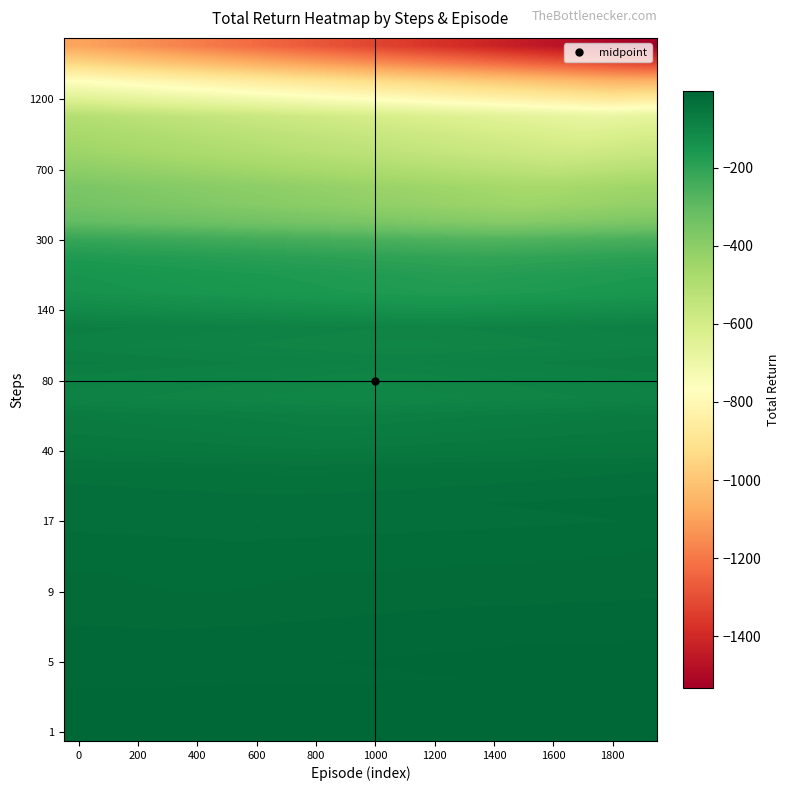

What is the minimum value shown in the chart?

-1532.8